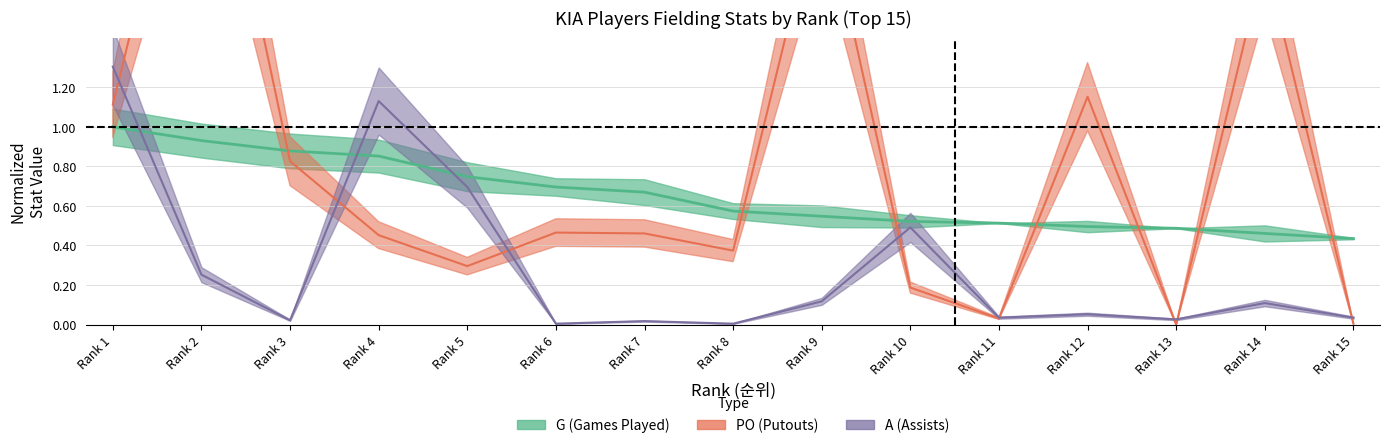

Is the value of A at Rank 13 greater than the value of G at Rank 8?

No